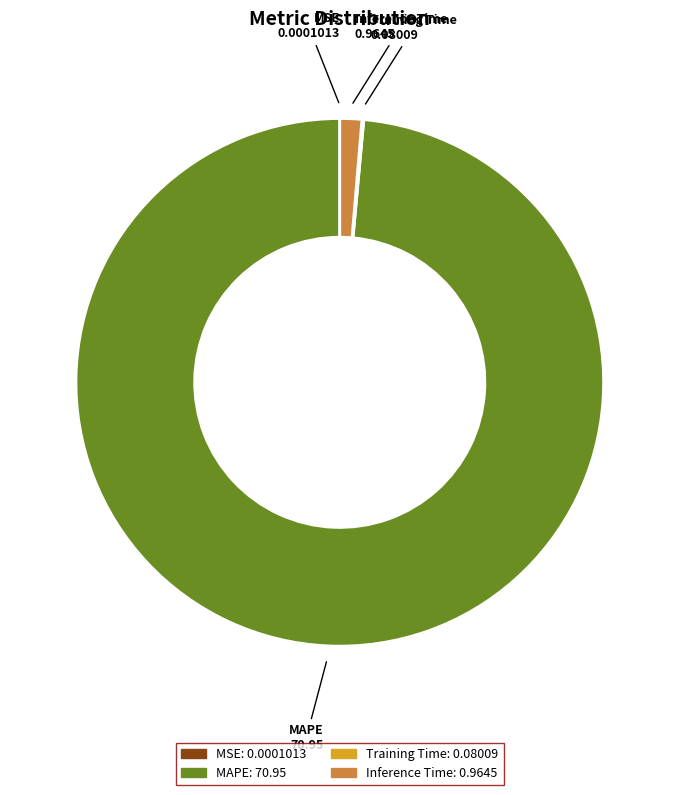

True or false: Inference Time accounts for 11% of the total.

False